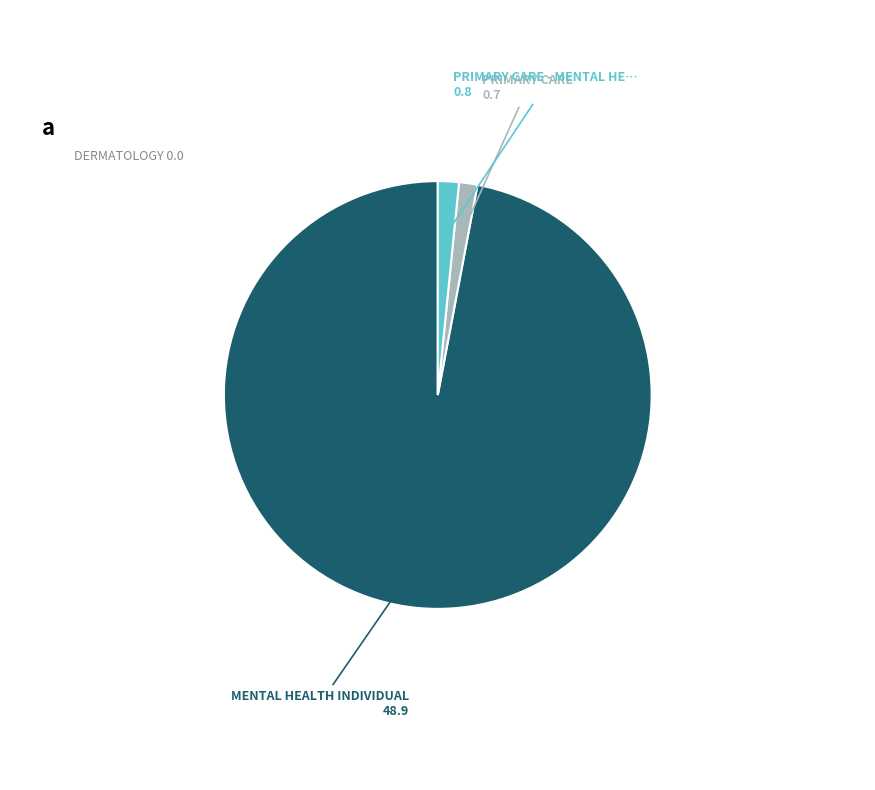

Does any single category account for the majority?

Yes